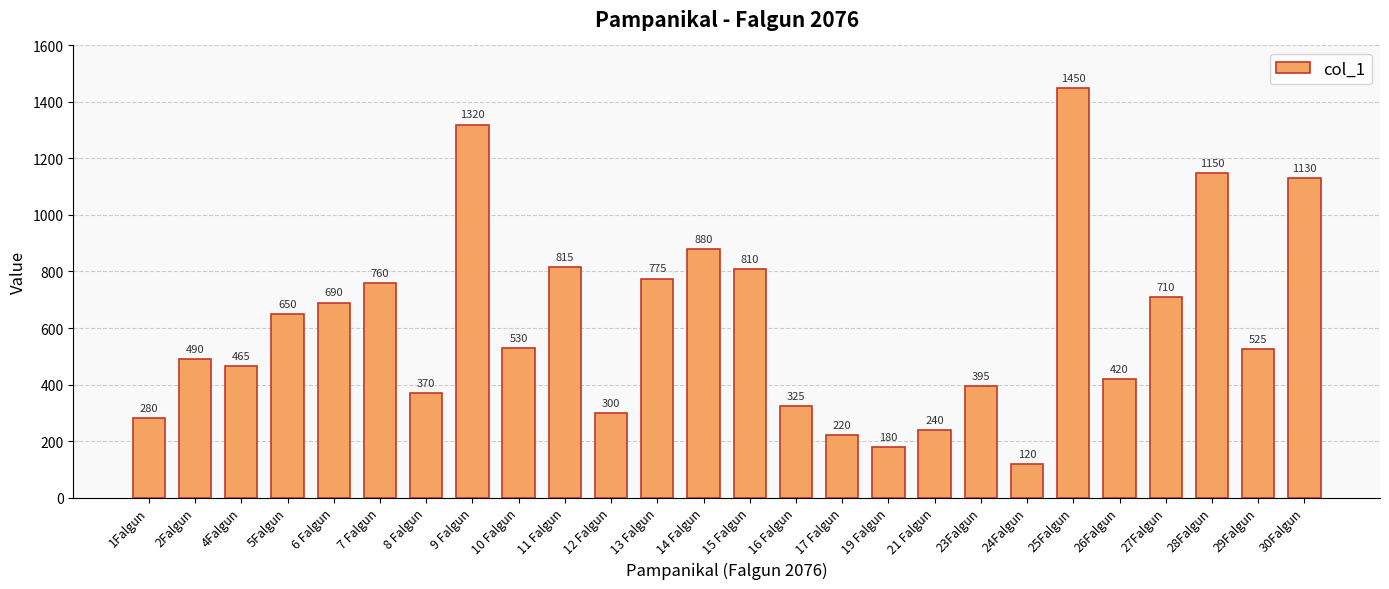

List the labels in order of value, smallest first.

24Falgun, 19 Falgun, 17 Falgun, 21 Falgun, 1Falgun, 12 Falgun, 16 Falgun, 8 Falgun, 23Falgun, 26Falgun, 4Falgun, 2Falgun, 29Falgun, 10 Falgun, 5Falgun, 6 Falgun, 27Falgun, 7 Falgun, 13 Falgun, 15 Falgun, 11 Falgun, 14 Falgun, 30Falgun, 28Falgun, 9 Falgun, 25Falgun